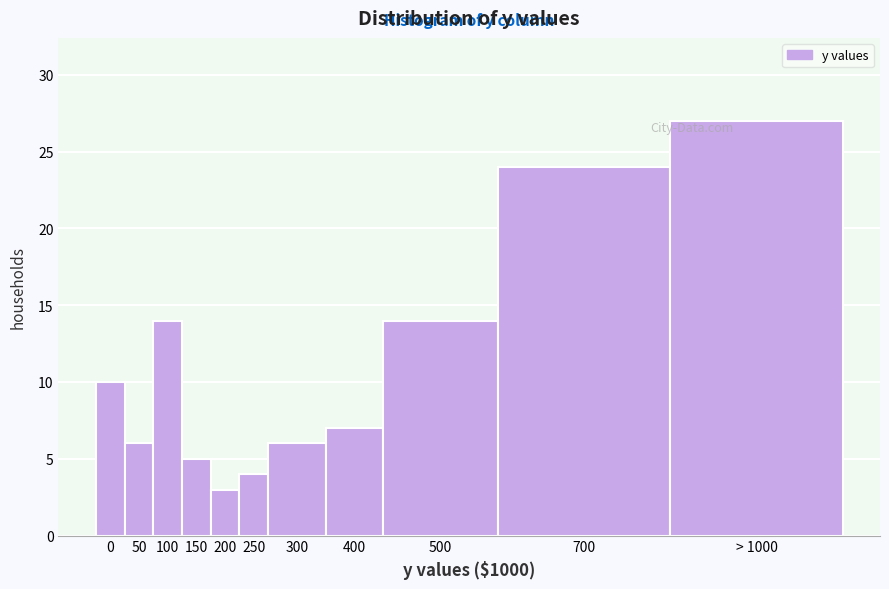

Reading left to right, what are all the values shown in this chart?

10	6	14	5	3	4	6	7	14	24	27